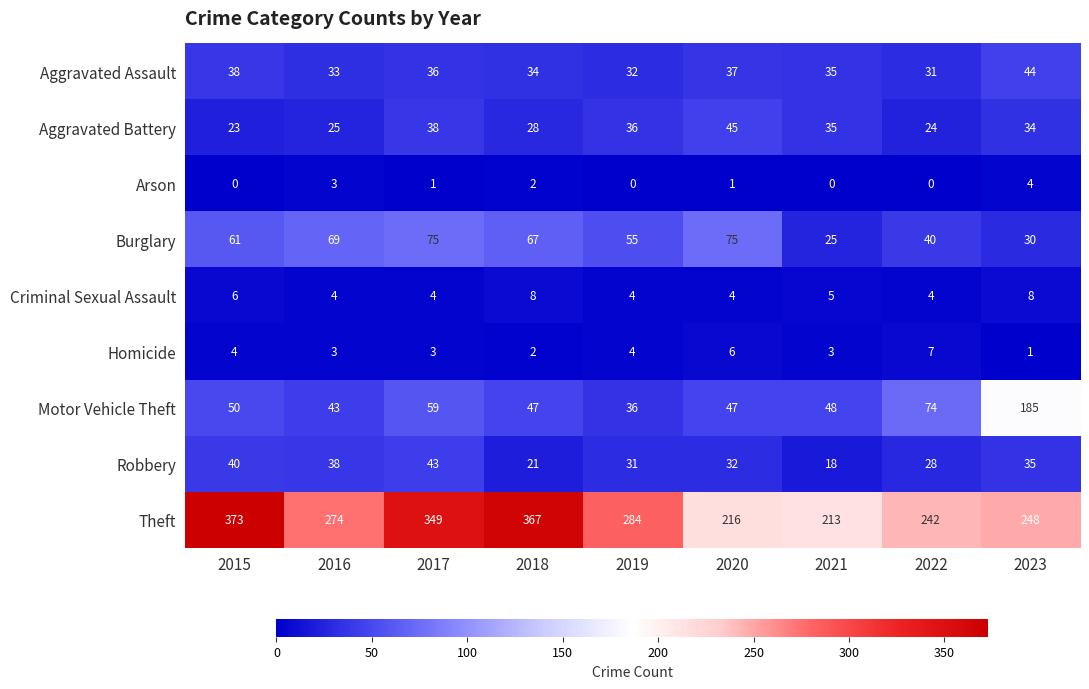

Which label corresponds to the largest value in the chart?

2015